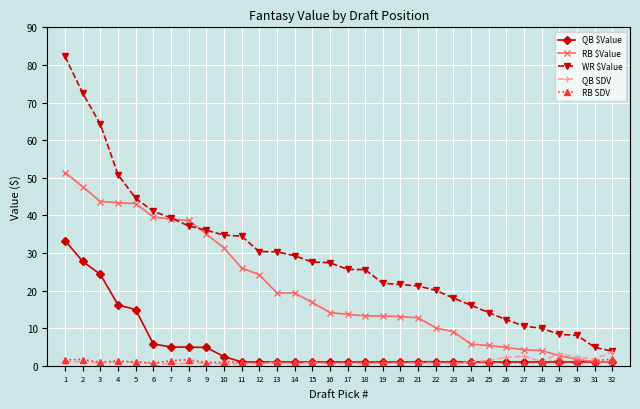

What are all the series names shown in the legend?

QB $Value, RB $Value, WR $Value, QB SDV, RB SDV